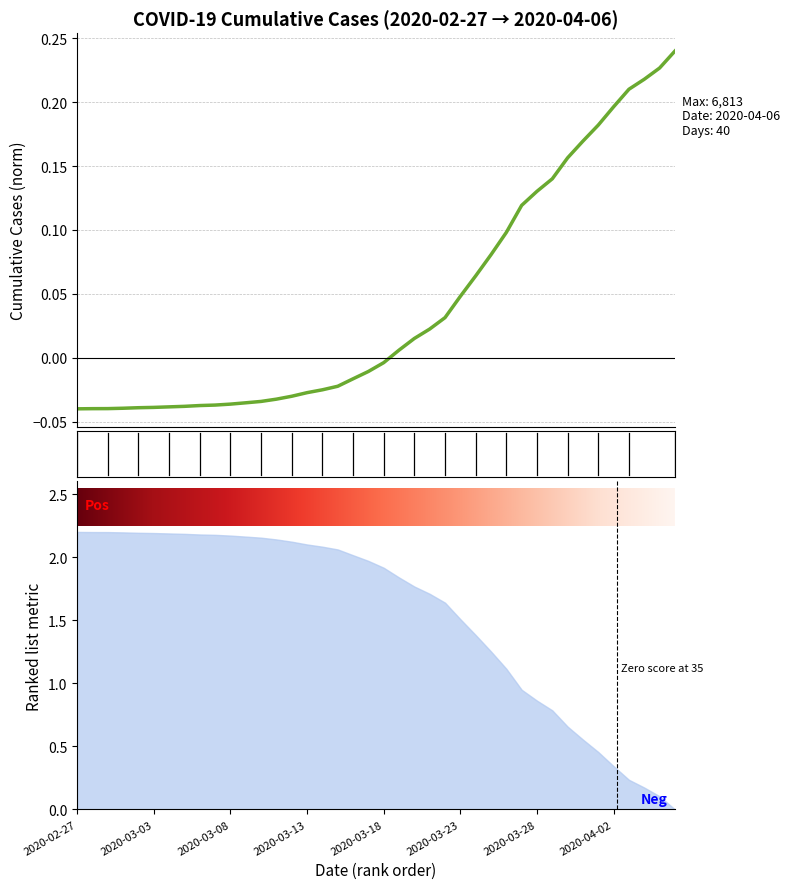

Where does the data first go above 0?

2020-03-19